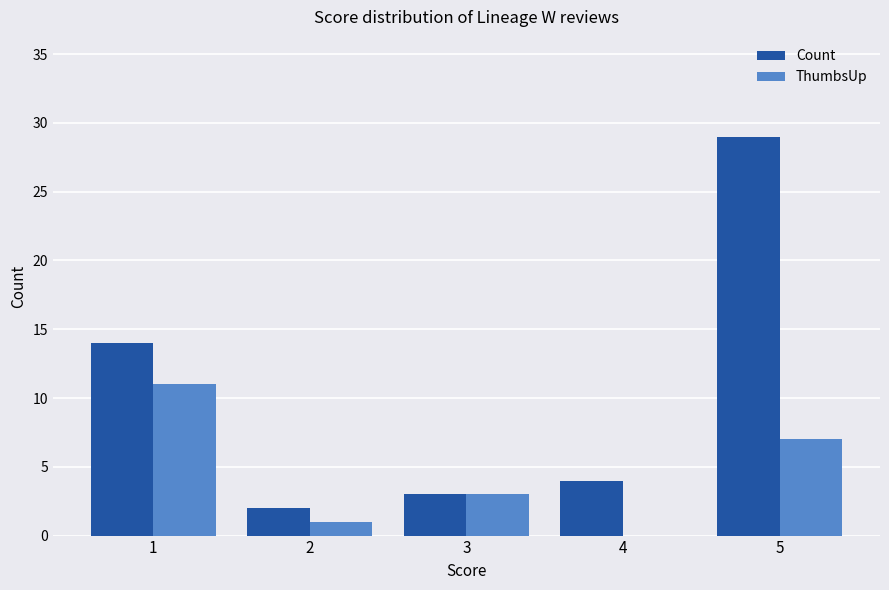

Which series has the largest total across all categories?

Count